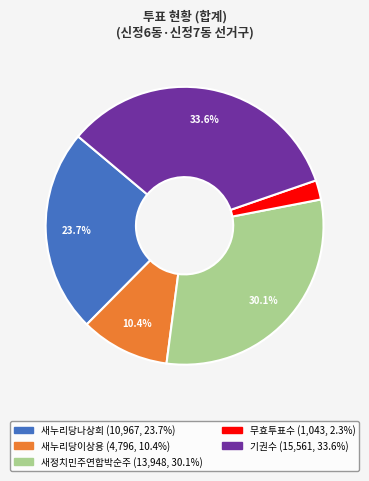

Which has a higher value, 새누리당이상용 or 무효투표수?

새누리당이상용